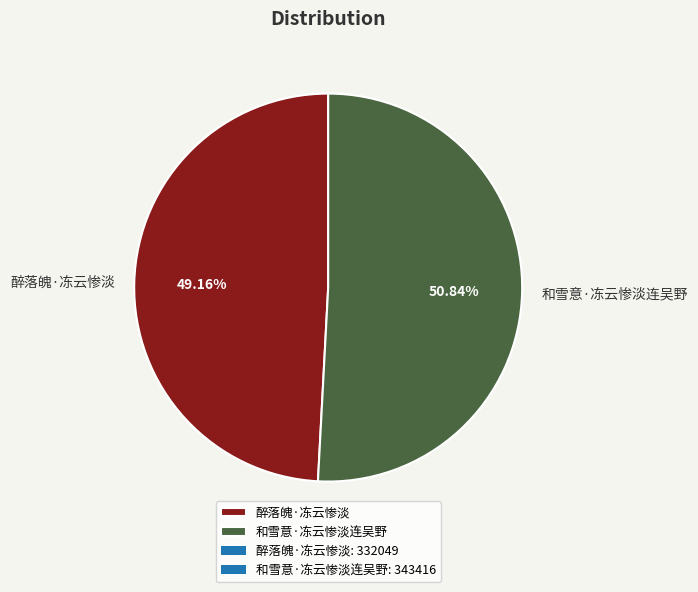

Approximately how many times larger is the value at 醉落魄·冻云惨淡 compared to 和雪意·冻云惨淡连吴野?

1.0